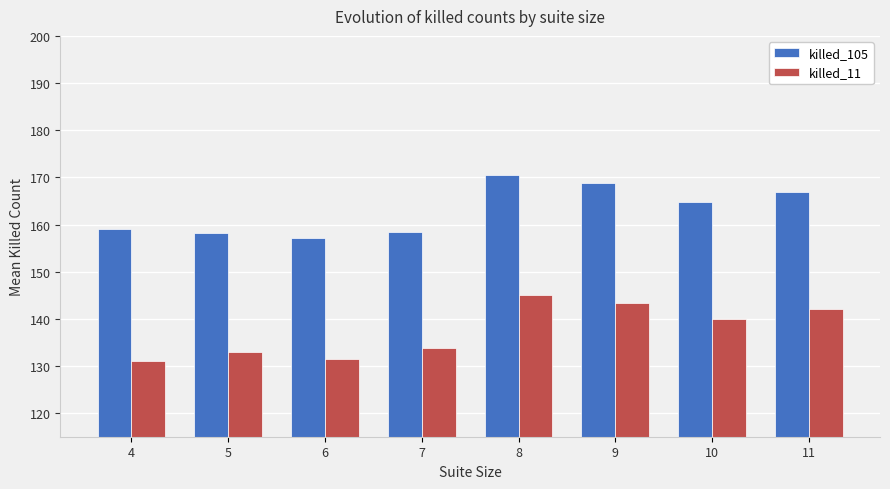

At 4, list the series in order from largest to smallest.

killed_105, killed_11